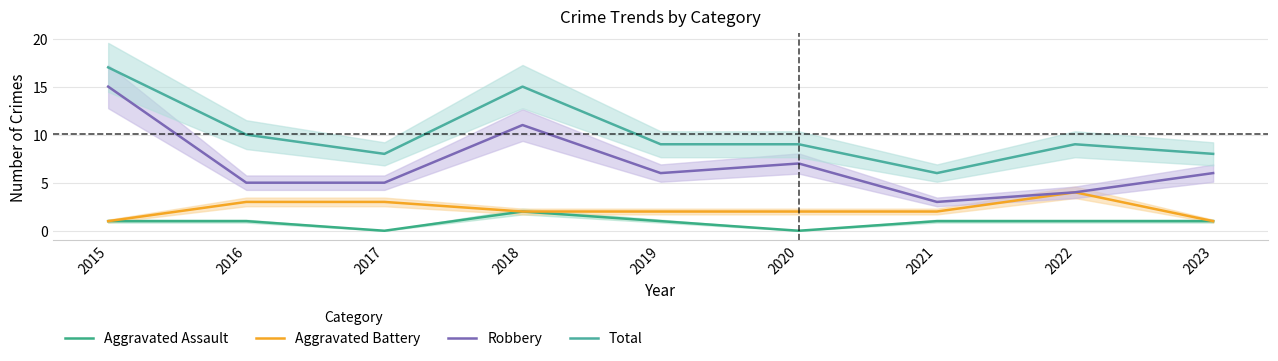

What is the sum of the Aggravated Battery values at 2020 and 2022?

6